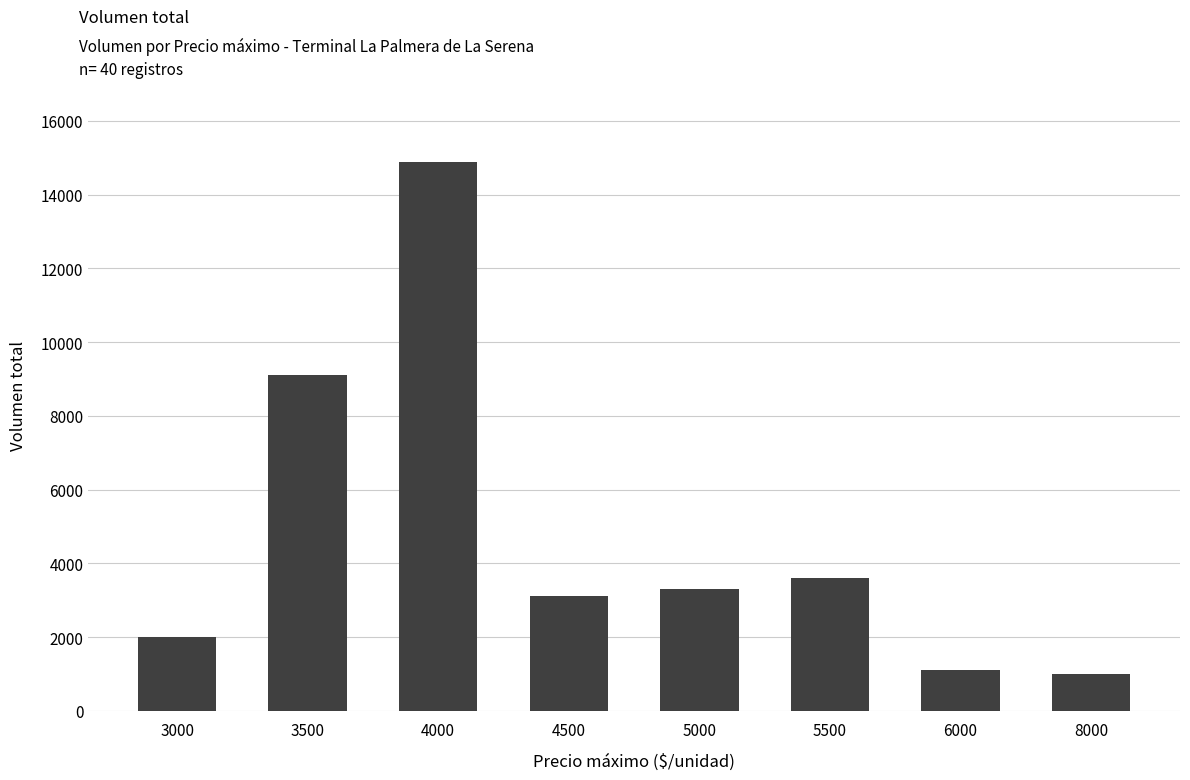

How many bars are there in total?

8